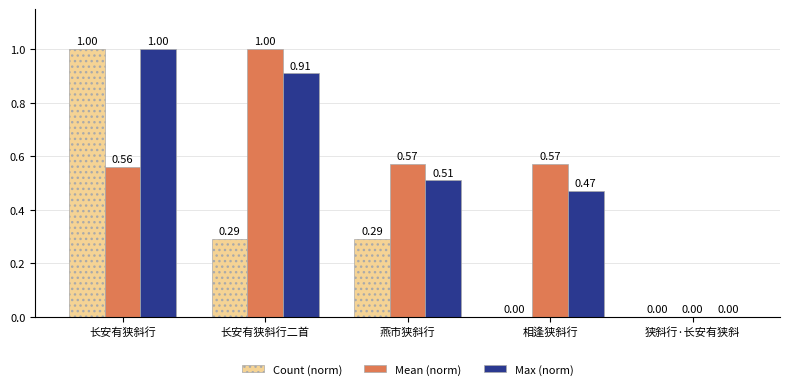

Is it true that Max (norm) equals 1.0 at 长安有狭斜行?

True